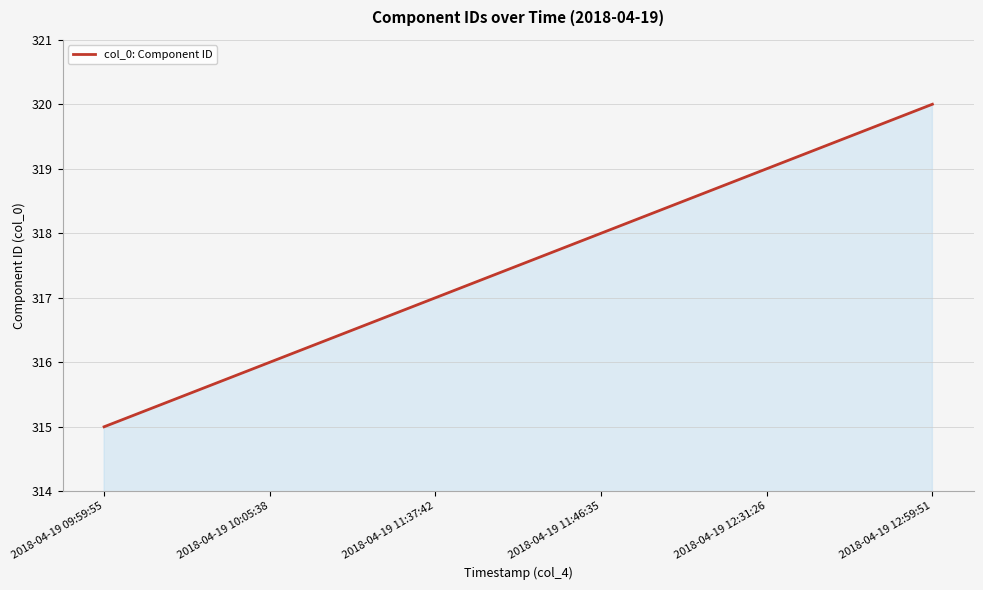

At which category does the chart reach its peak across all series?

2018-04-19 12:59:51